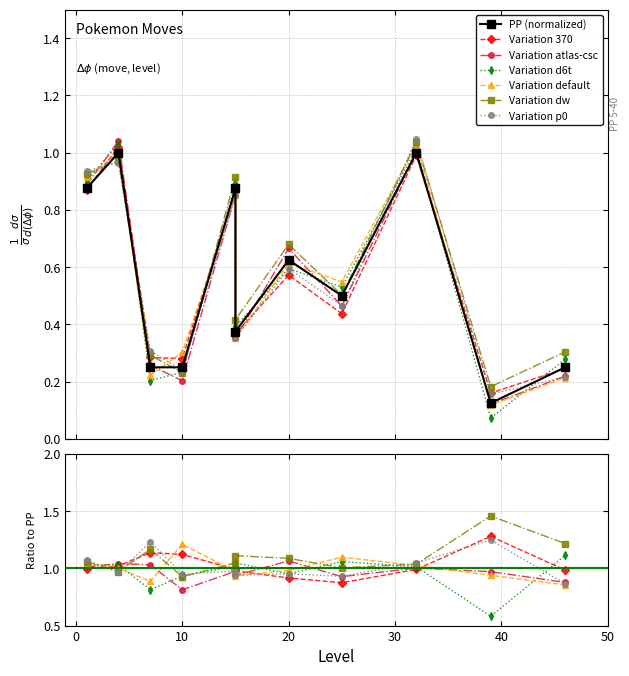

At which label is the value closest to 0?

39